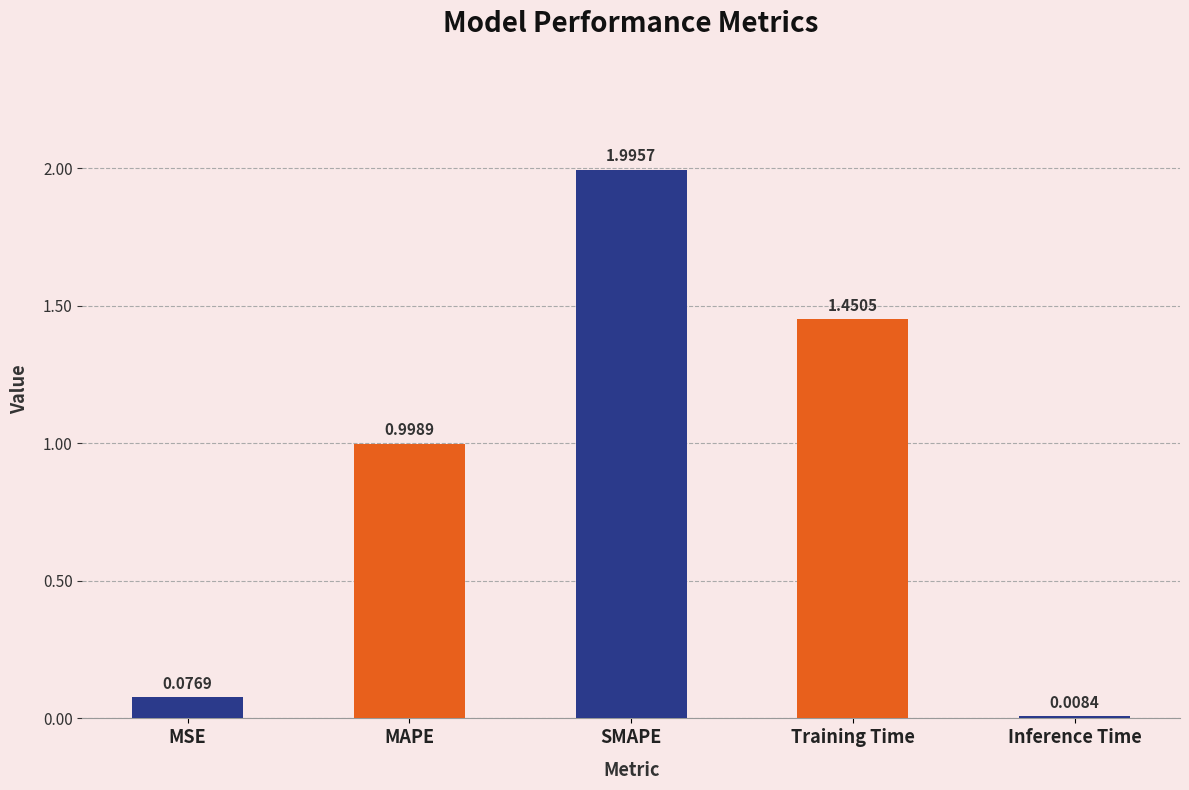

How many distinct data groups are displayed?

1